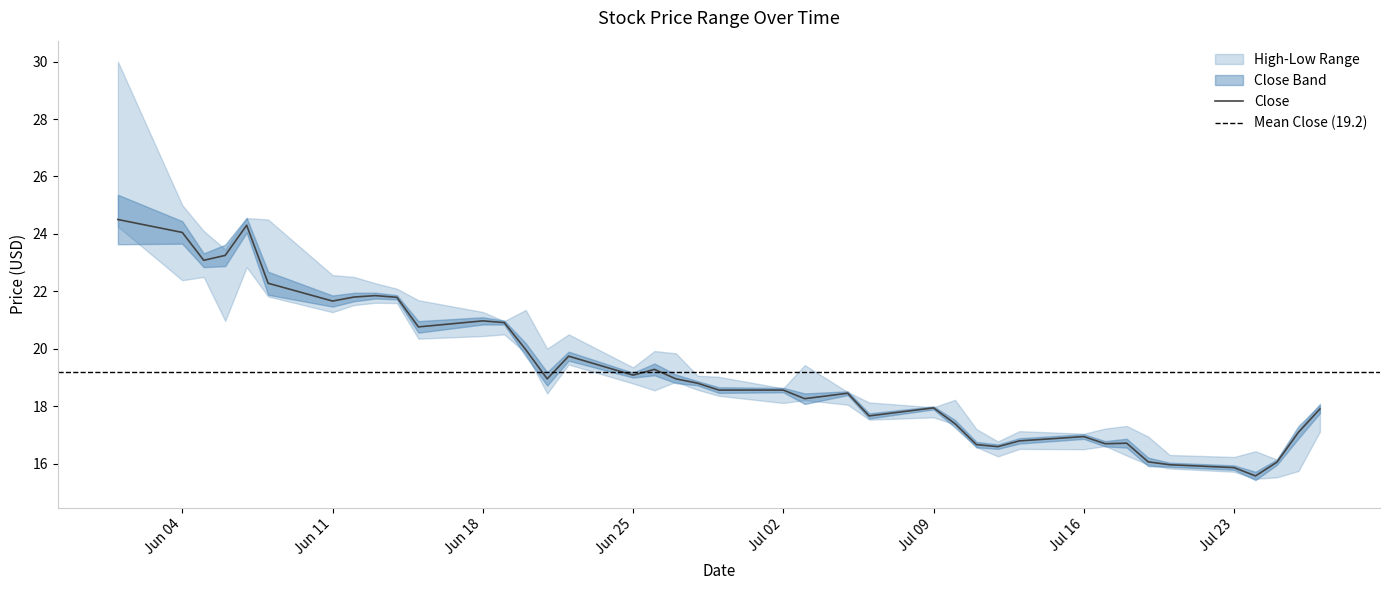

What is the sum of all High values?

794.8